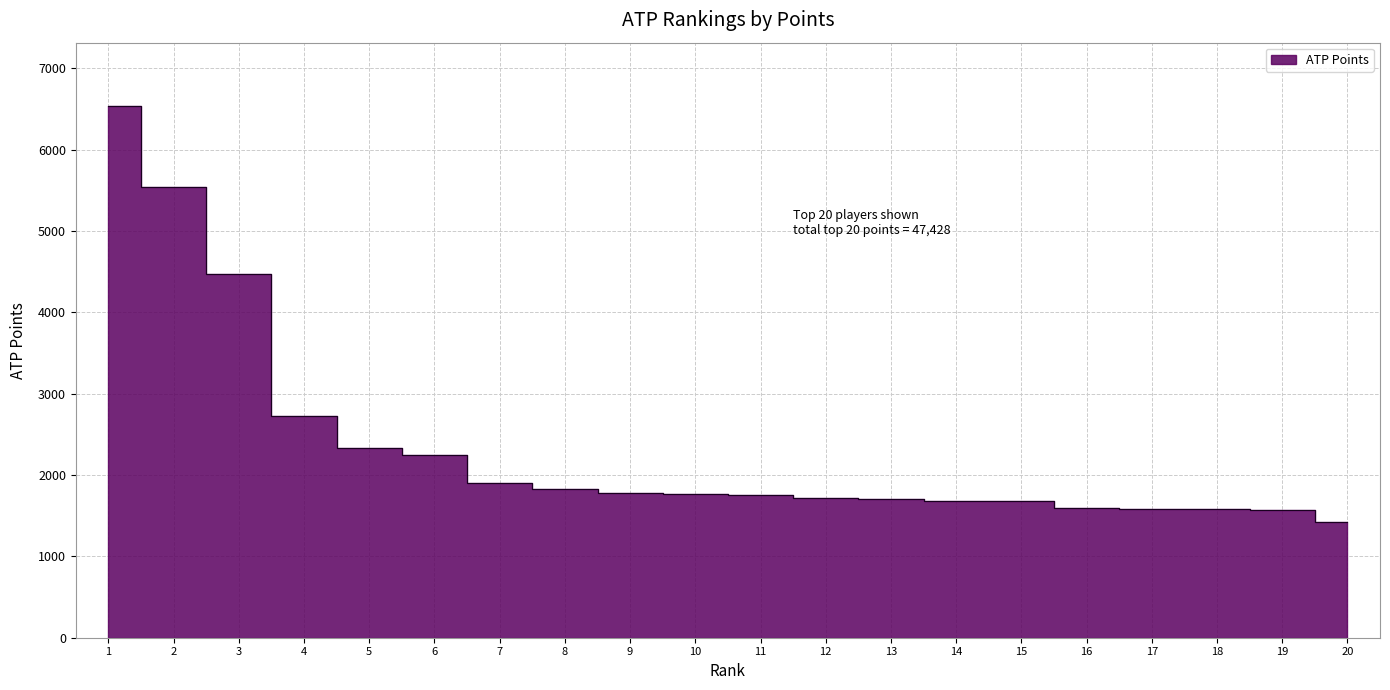

Which label corresponds to the smallest value in the chart?

20